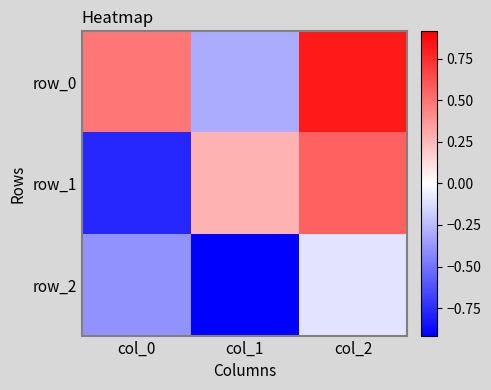

At how many categories does at least one series exceed 0?

3